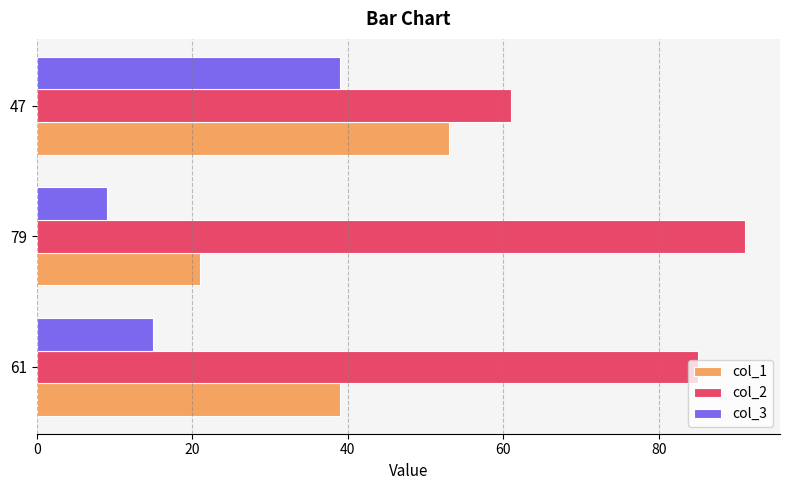

Which series has the largest total across all categories?

col_2